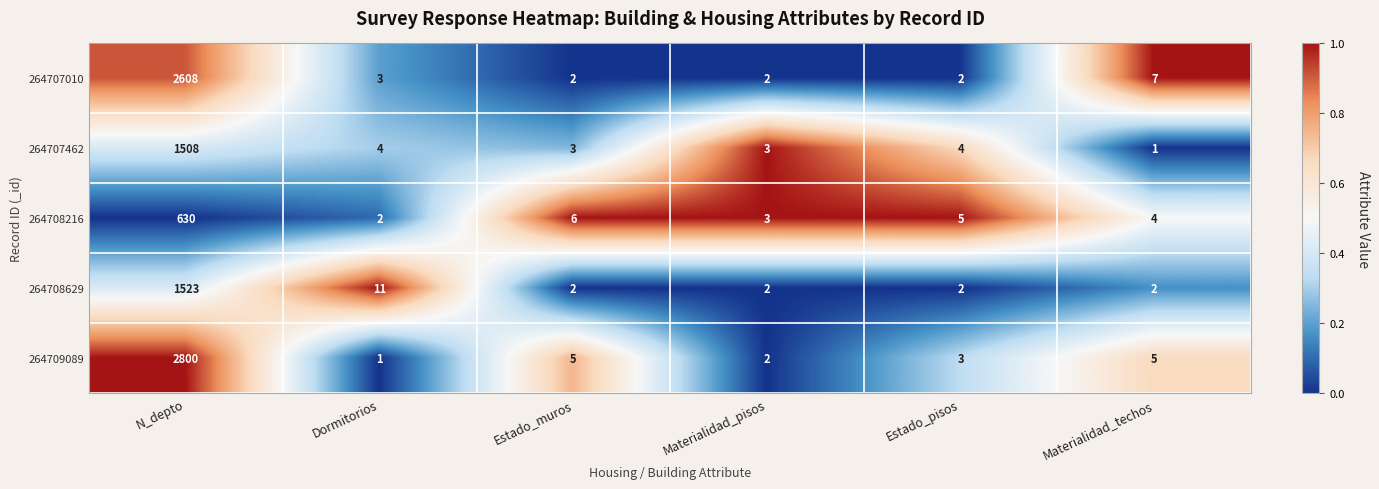

Reading left to right, list all the values displayed in this chart.

264707010: N_depto=2608	Dormitorios=3	Estado_muros=2	Materialidad_pisos=2	Estado_pisos=2	Materialidad_techos=7
264707462: N_depto=1508	Dormitorios=4	Estado_muros=3	Materialidad_pisos=3	Estado_pisos=4	Materialidad_techos=1
264708216: N_depto=630	Dormitorios=2	Estado_muros=6	Materialidad_pisos=3	Estado_pisos=5	Materialidad_techos=4
264708629: N_depto=1523	Dormitorios=11	Estado_muros=2	Materialidad_pisos=2	Estado_pisos=2	Materialidad_techos=2
264709089: N_depto=2800	Dormitorios=1	Estado_muros=5	Materialidad_pisos=2	Estado_pisos=3	Materialidad_techos=5